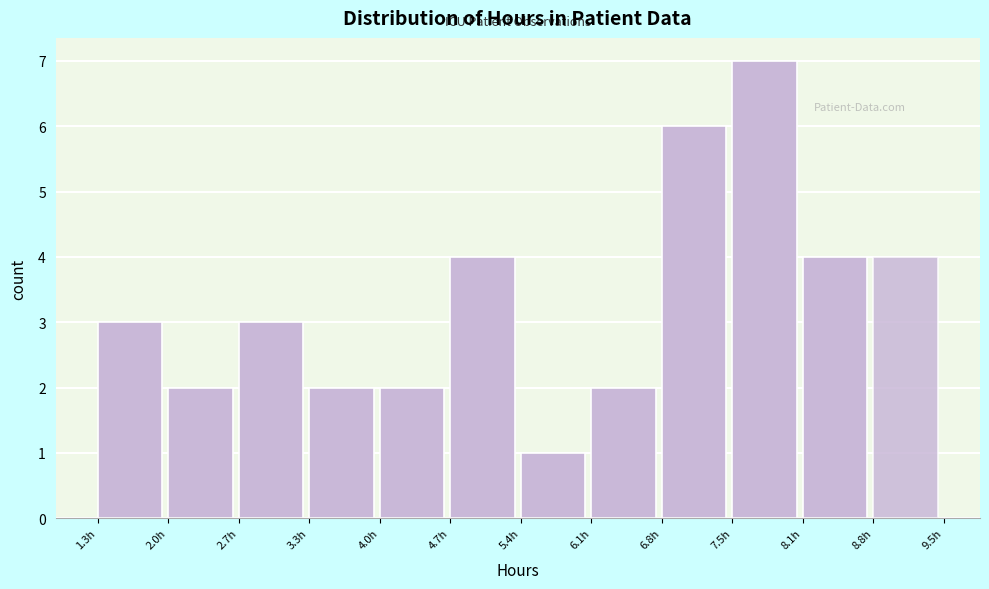

Reading left to right, transcribe this chart: for each bar, give the range it covers on the x-axis and its height. Neither the bar edges nor the heights are printed on the chart, so give them approximately, as read against the axes.

1.3 to 2.0: 3
2.0 to 2.7: 2
2.7 to 3.3: 3
3.3 to 4.0: 2
4.0 to 4.7: 2
4.7 to 5.4: 4
5.4 to 6.1: 1
6.1 to 6.8: 2
6.8 to 7.5: 6
7.5 to 8.1: 7
8.1 to 8.8: 4
8.8 to 9.5: 4